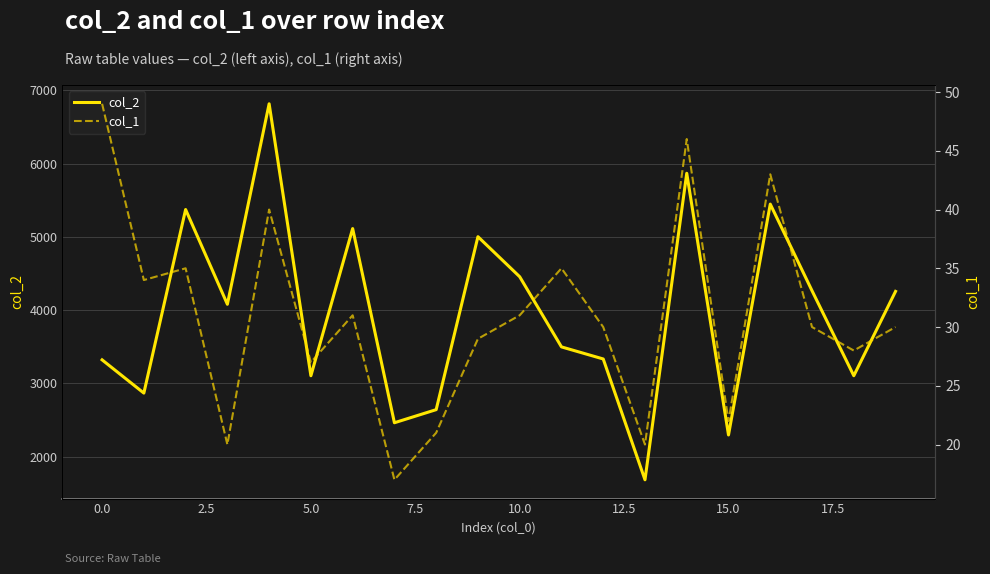

Rank the series by their average value, from highest to lowest.

col_2, col_1